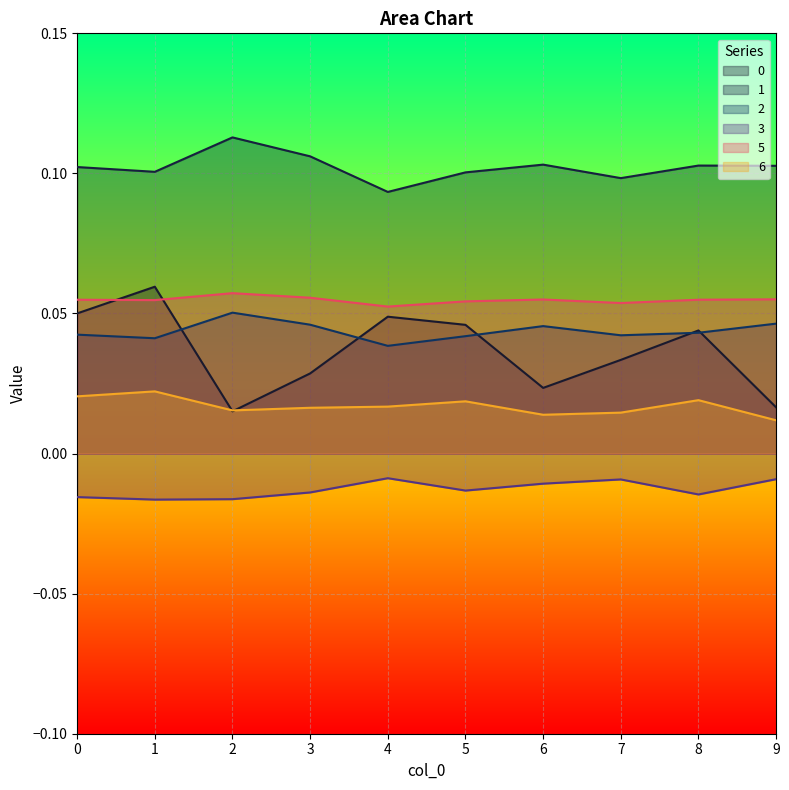

What is the greatest value displayed?

0.1